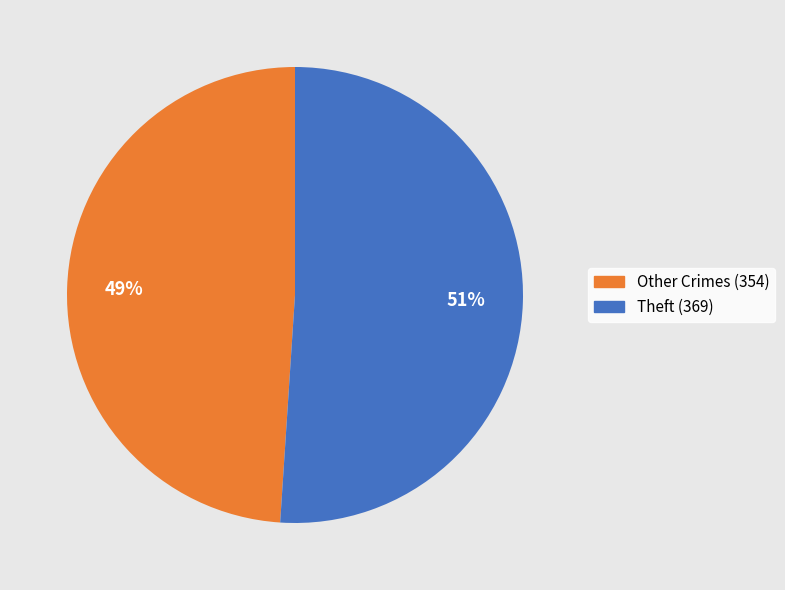

To the nearest percent, what is the average slice percentage?

50%